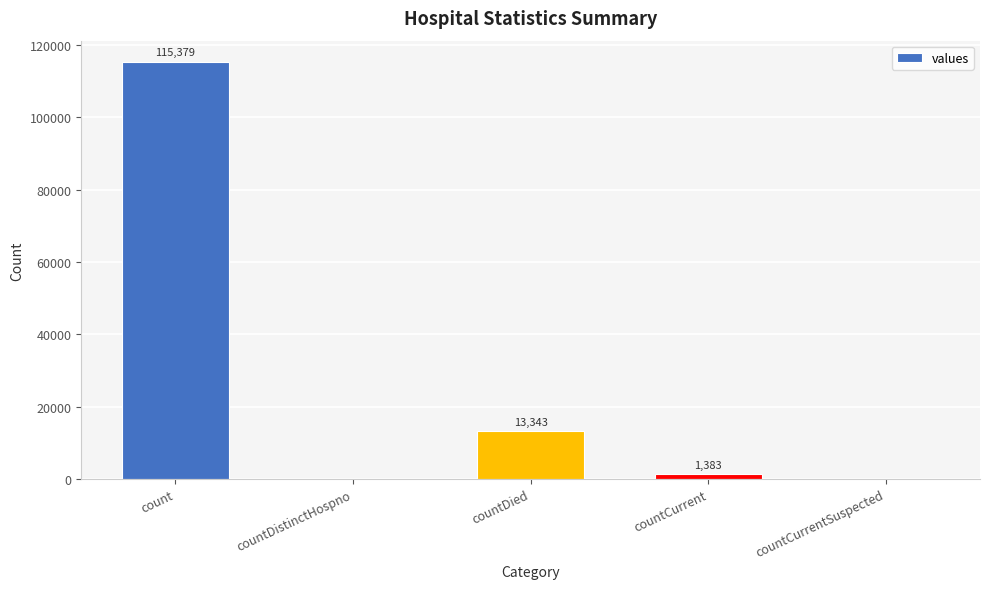

What is the greatest value displayed?

115379